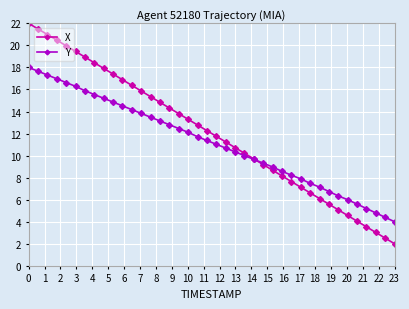

What is the value of the Y point at the 30th from the left?

7.9